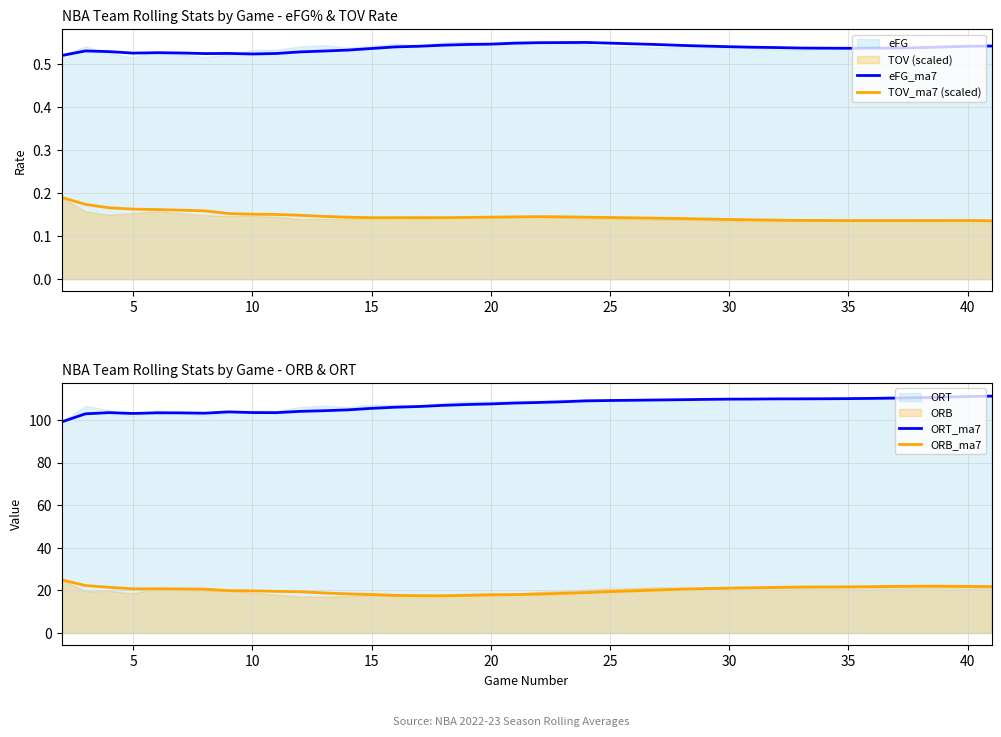

What is the highest value of the ORB_ma7 series?

25.0